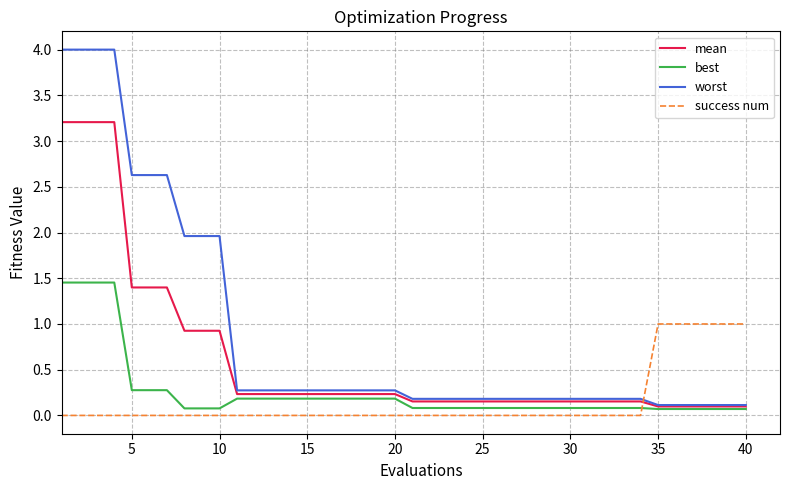

Which series has the largest total across all categories?

worst